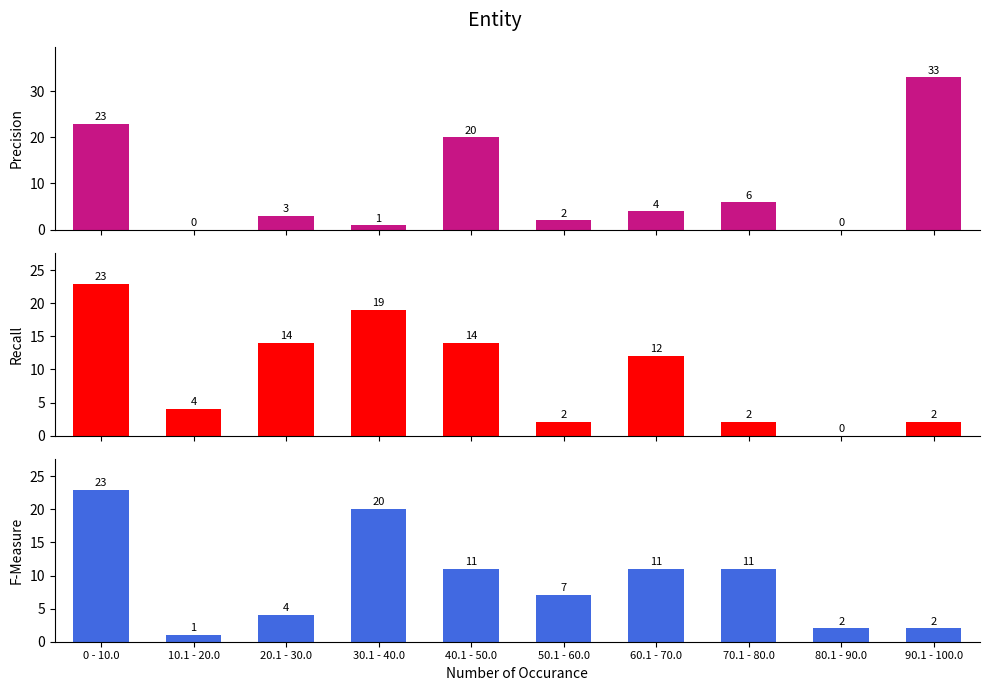

At 10.1 - 20.0, list the series in order from smallest to largest.

Precision, F-Measure, Recall